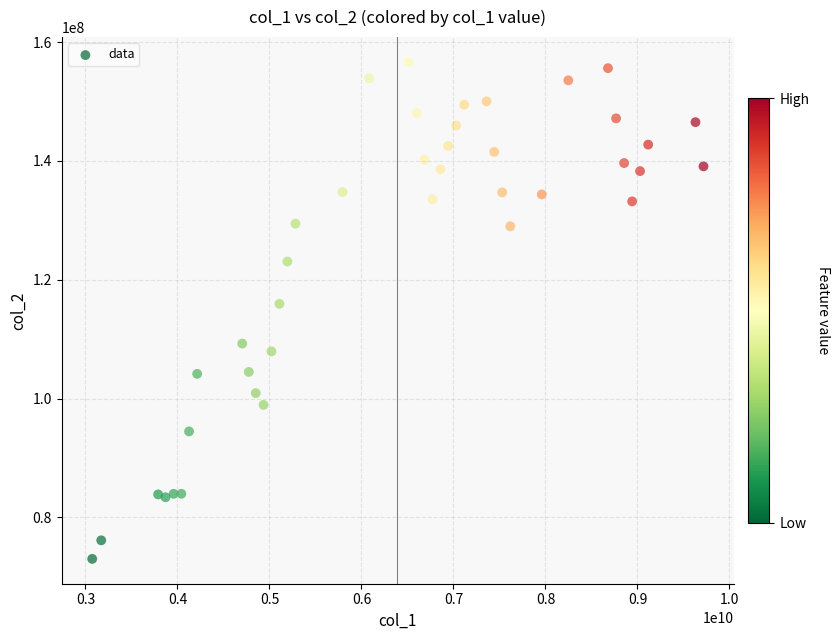

What is the range of X values (max minus min)?

6643955884